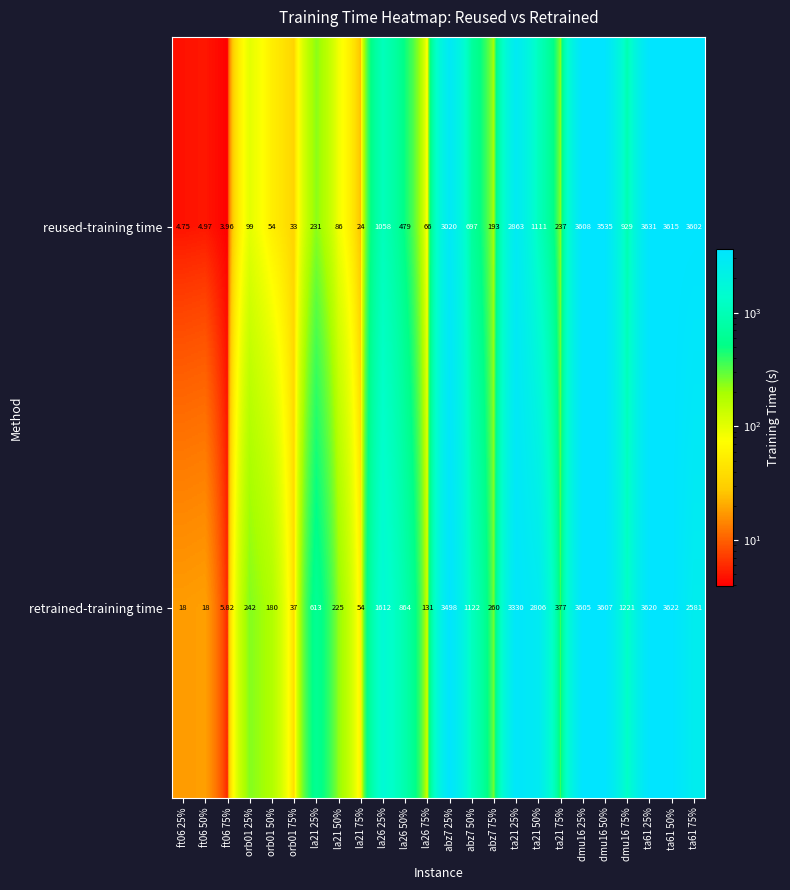

What is the greatest value displayed?

3631.0